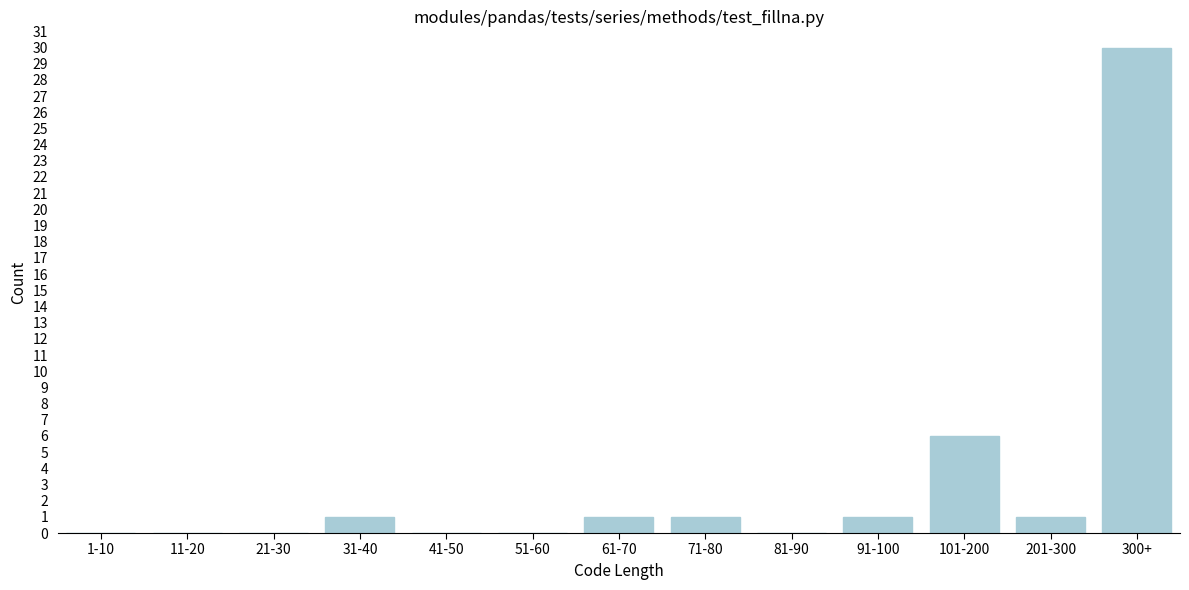

Reading left to right, list all the values displayed in this chart.

1-10=0	11-20=0	21-30=0	31-40=1	41-50=0	51-60=0	61-70=1	71-80=1	81-90=0	91-100=1	101-200=6	201-300=1	300+=30